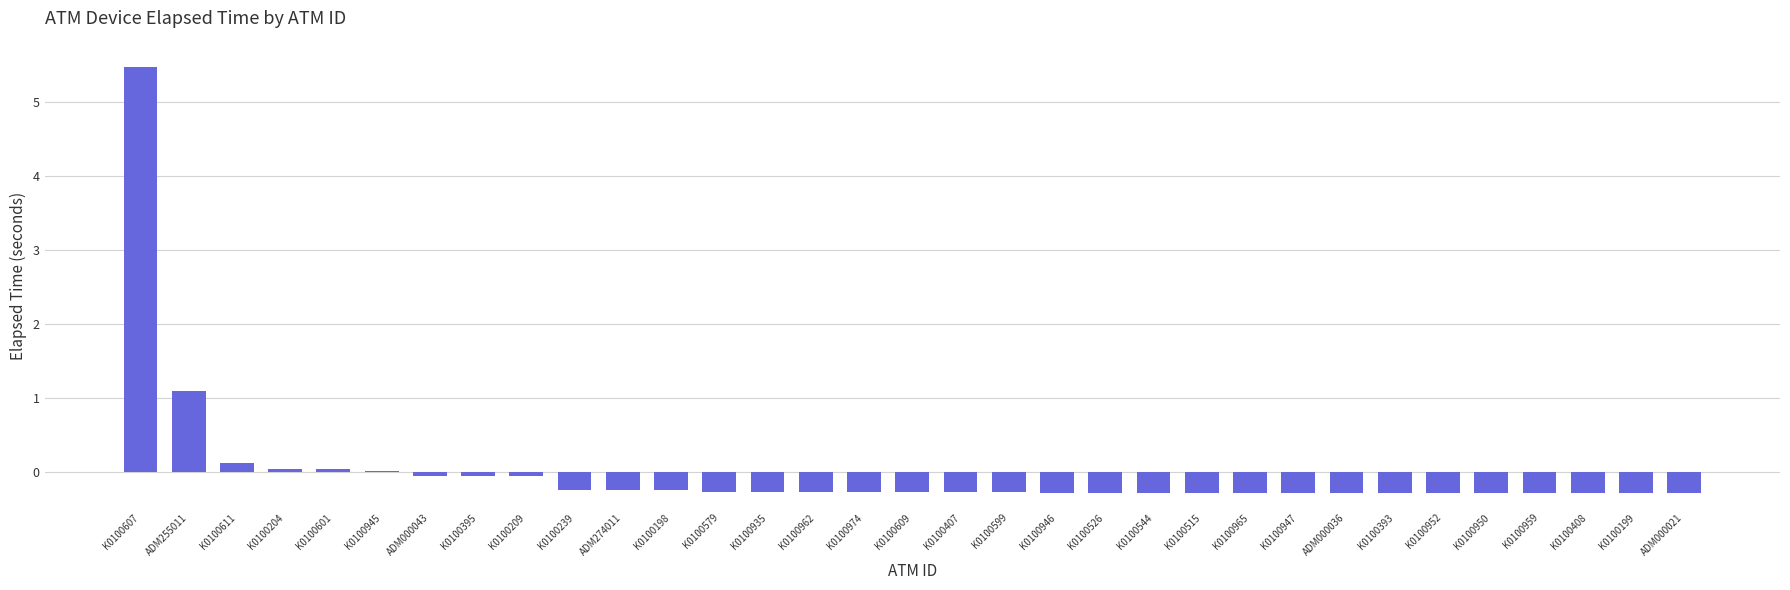

What is the sum of the values at K0100408 and K0100544?

-0.6